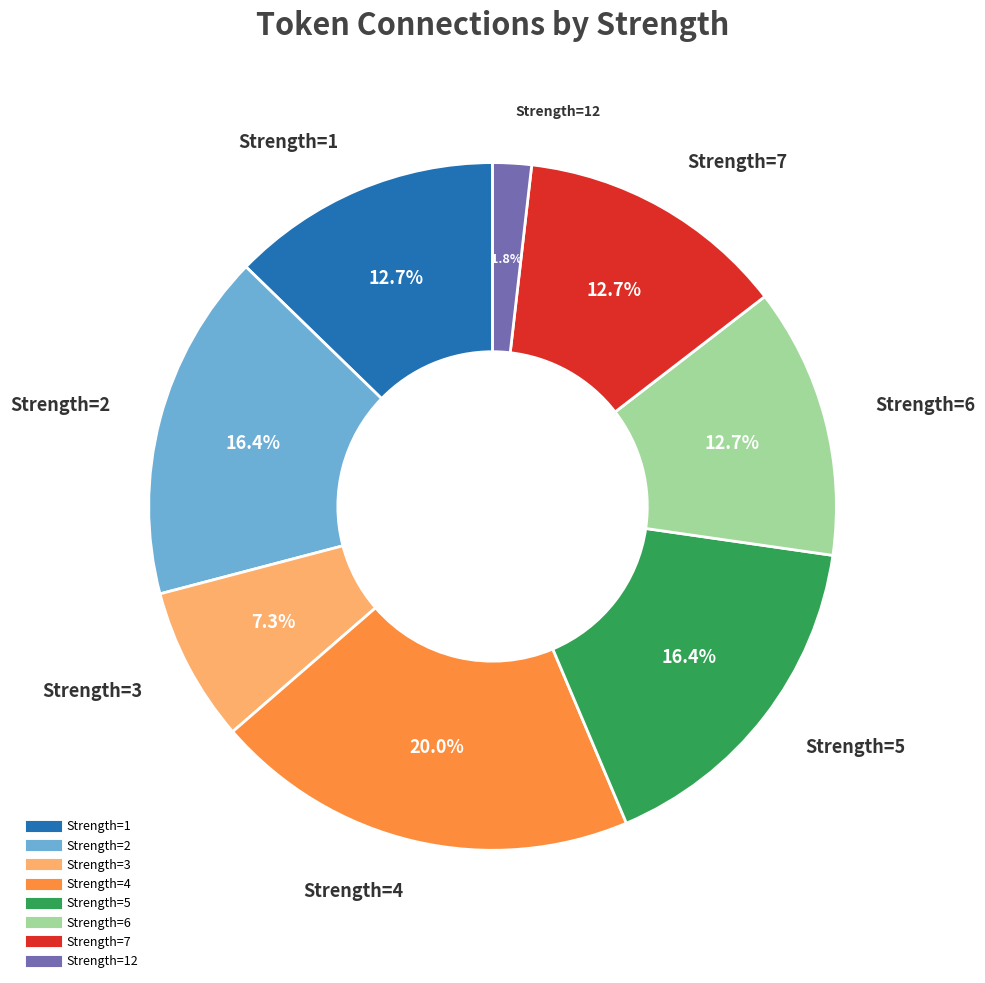

Is there a majority slice in this chart?

No